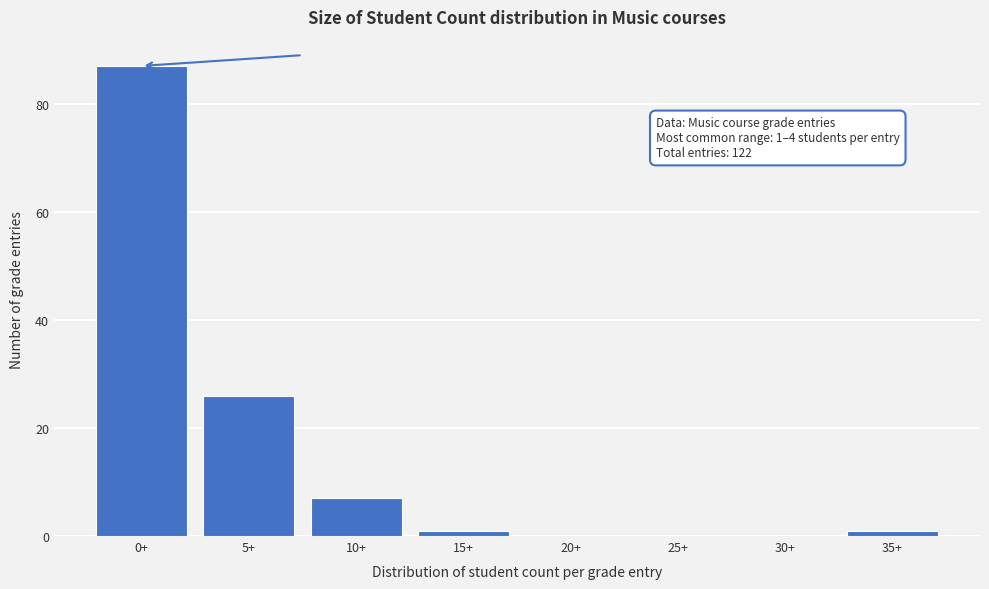

Reading left to right, list all the values displayed in this chart.

0+=87	5+=26	10+=7	15+=1	20+=0	25+=0	30+=0	35+=1